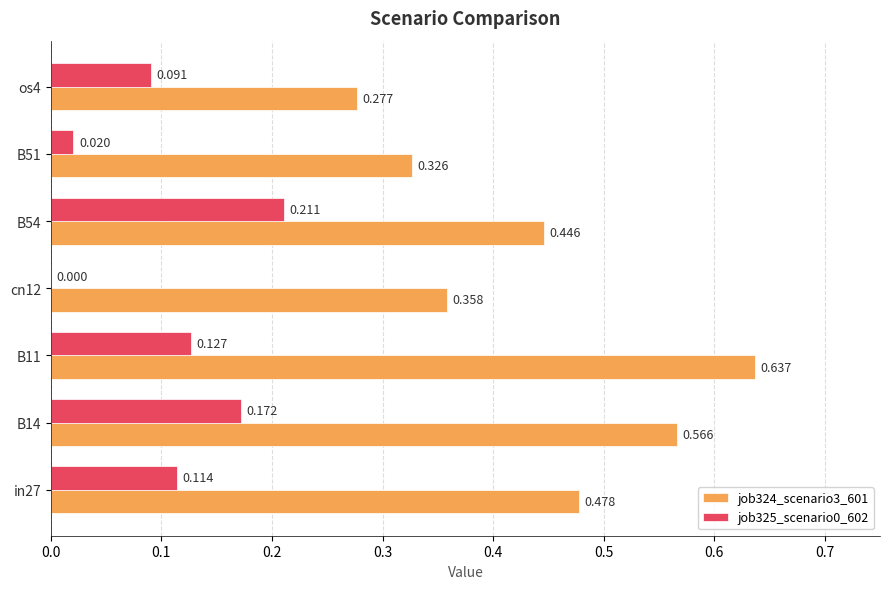

Is the value of job325_scenario0_602 at in27 greater than the value of job324_scenario3_601 at os4?

No